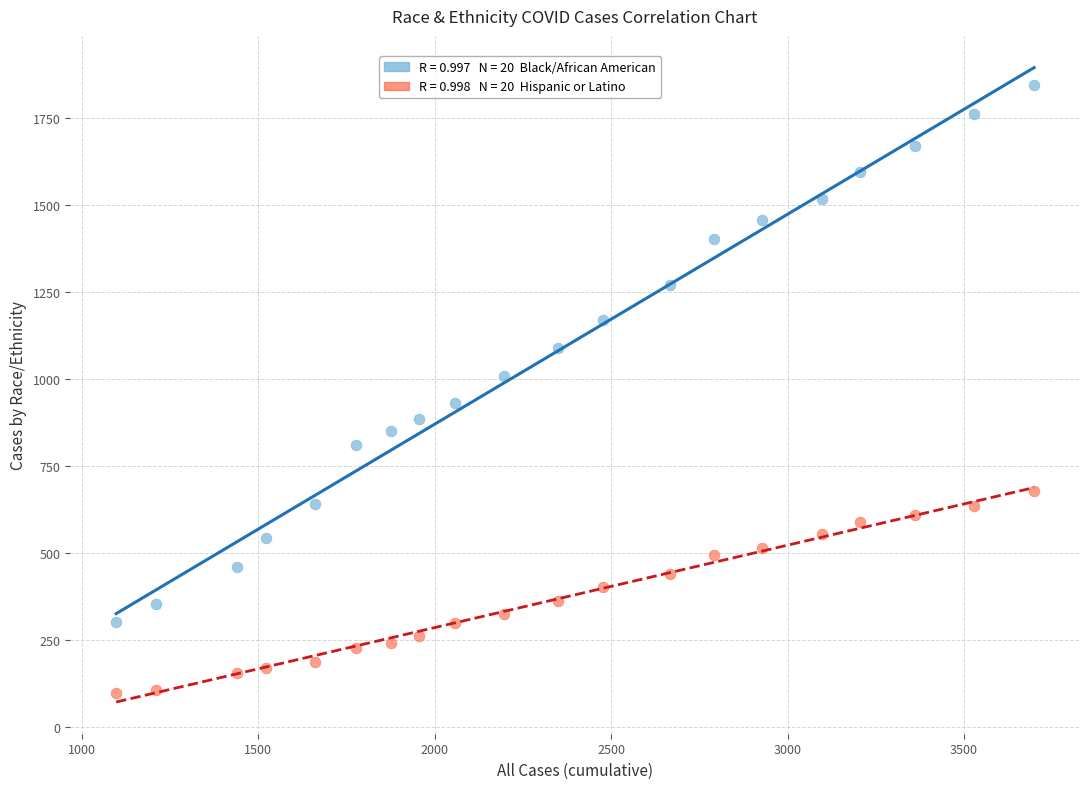

Across all data points, what is the range of Y values (max minus min)?

1748